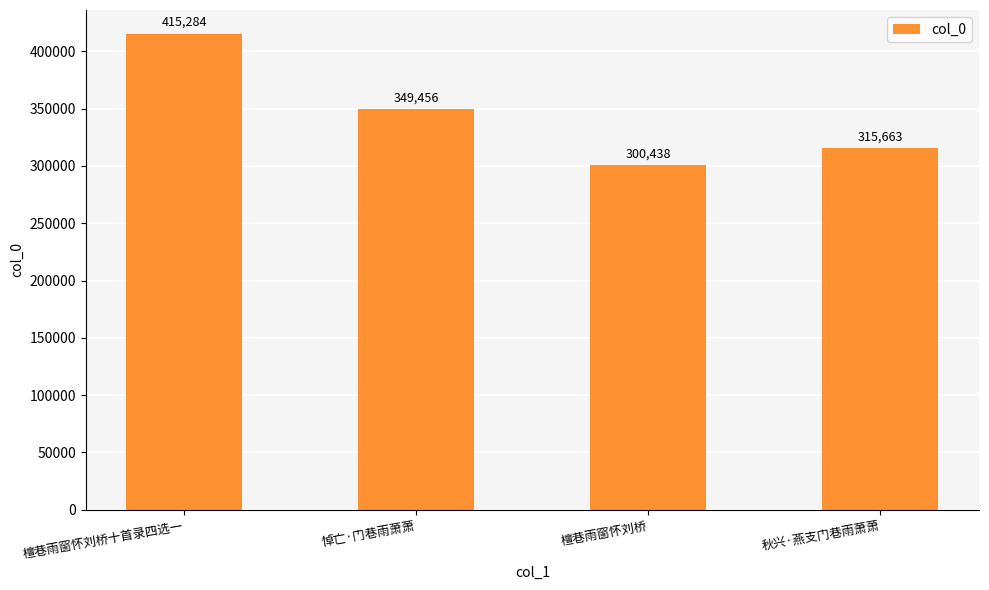

What is the change in value from 悼亡·门巷雨萧萧 to 檀巷雨窗怀刘桥?

-49018